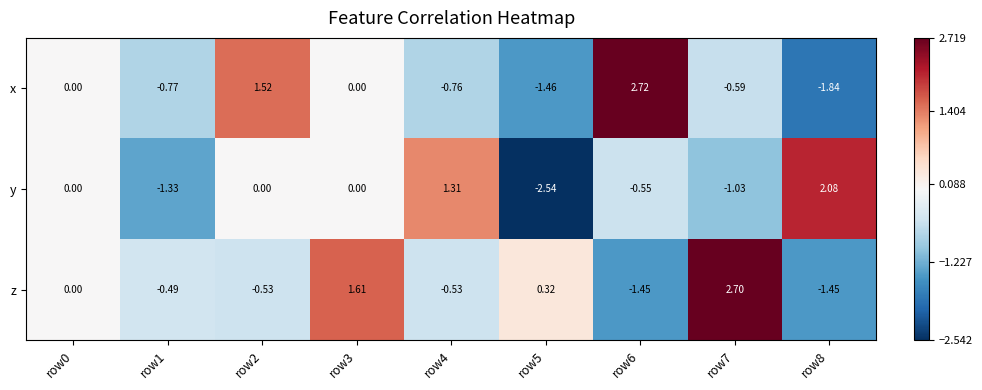

What is the maximum value shown in the chart?

2.7